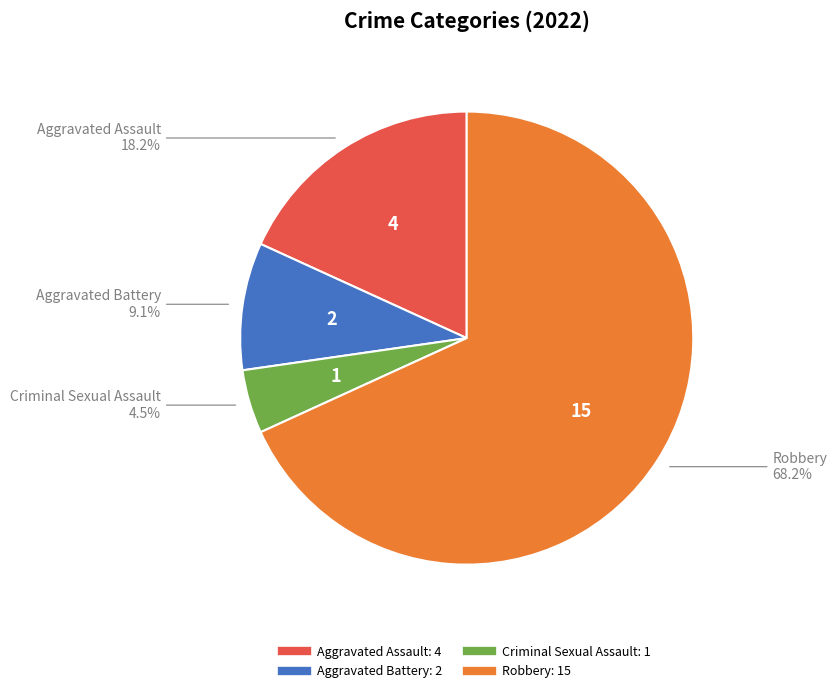

Which has a higher value, Robbery or Aggravated Assault?

Robbery